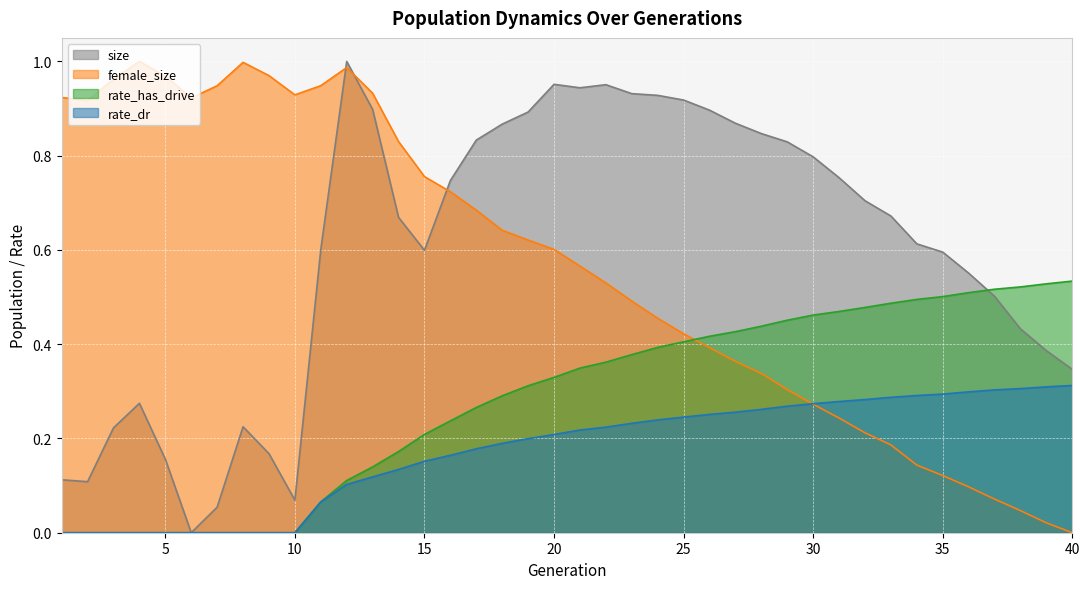

How many interior local valleys does the female_size series have?

3